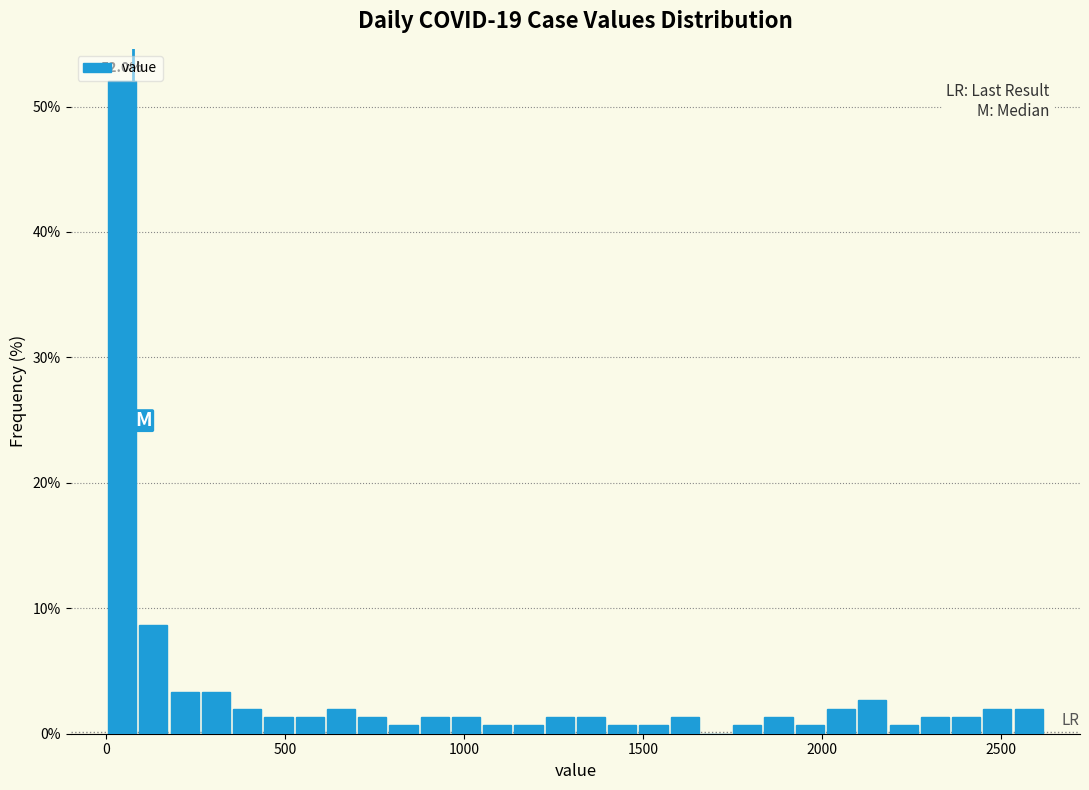

Around what value on the x-axis is the tallest bar? Give the approximate position of its centre, as read against the axis.

50